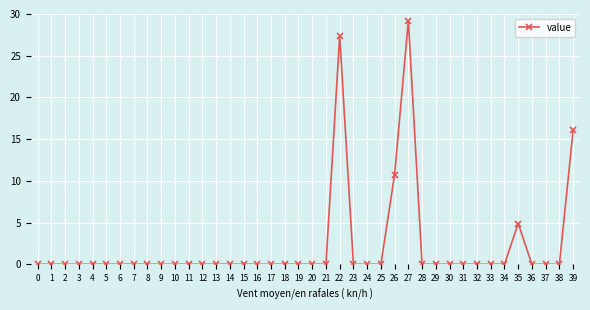

Does the chart display data point markers on the line(s)?

Yes